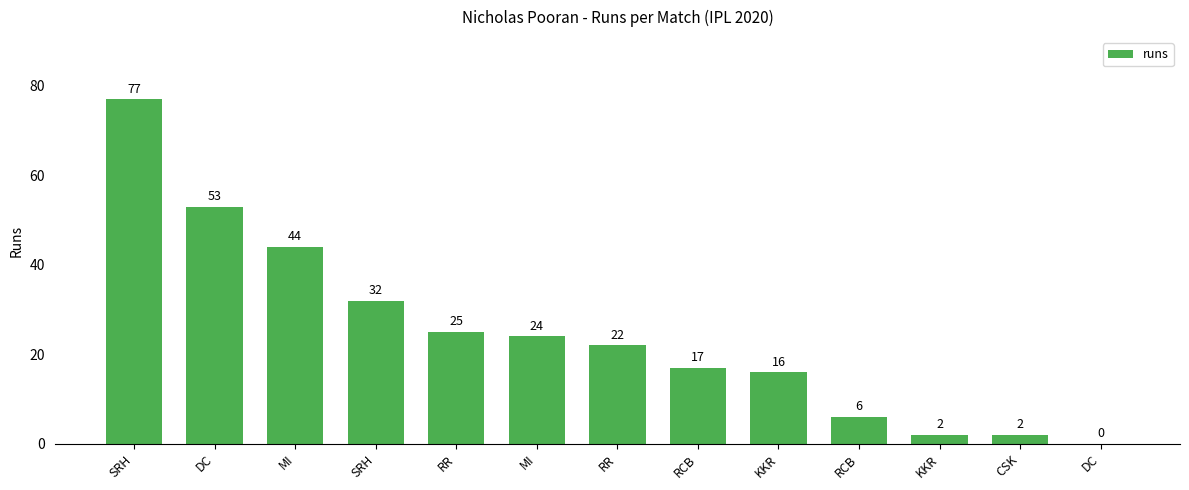

Are the bars horizontal?

No